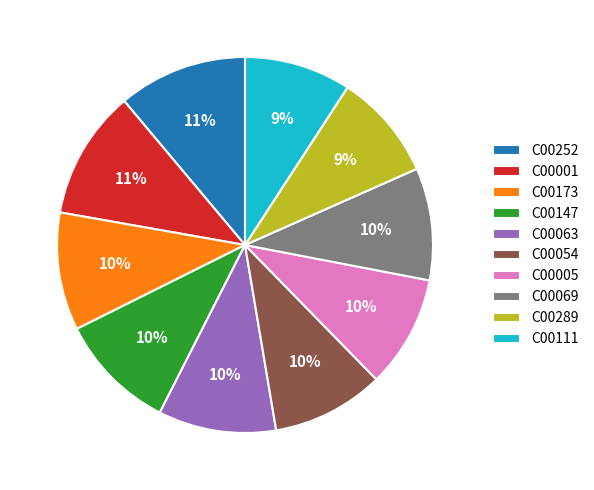

Is there any slice that represents more than half of the pie?

No